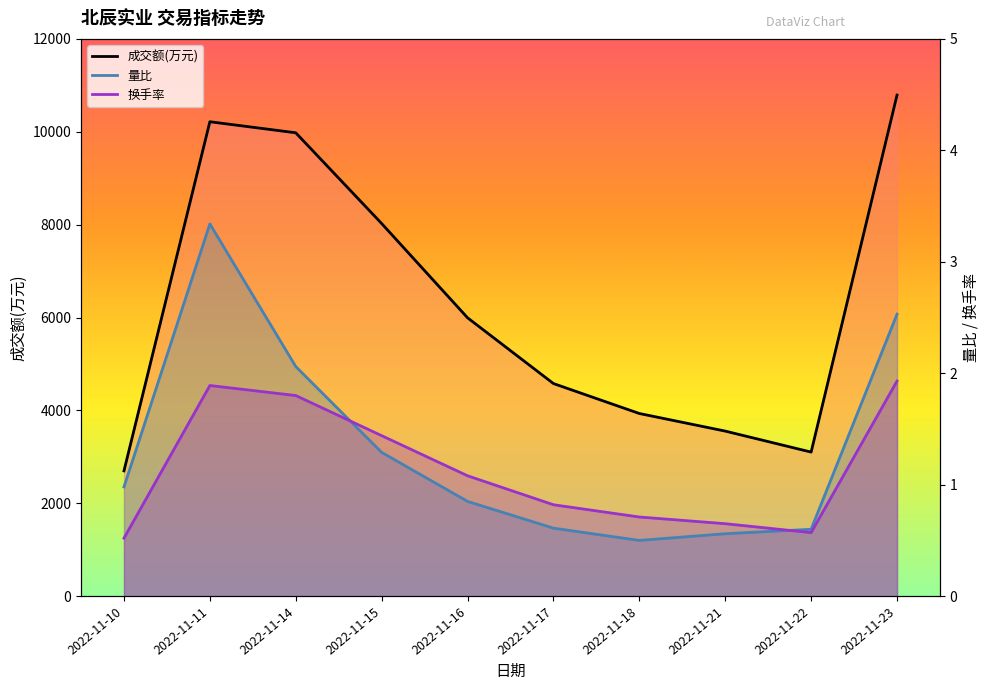

How many lines are shown in the chart?

3